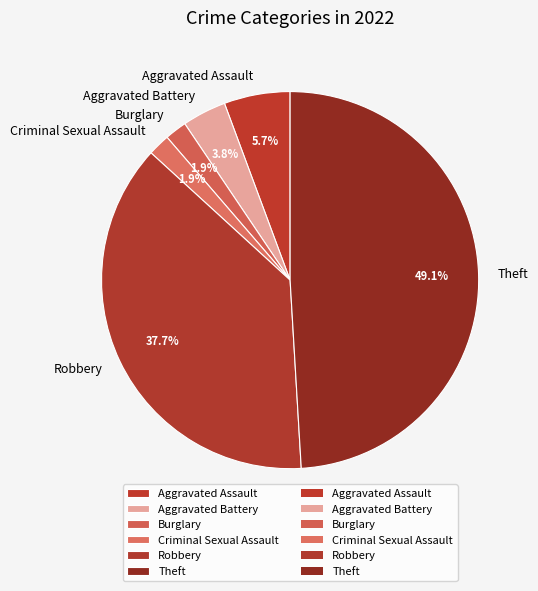

How many slices are in this pie chart?

6